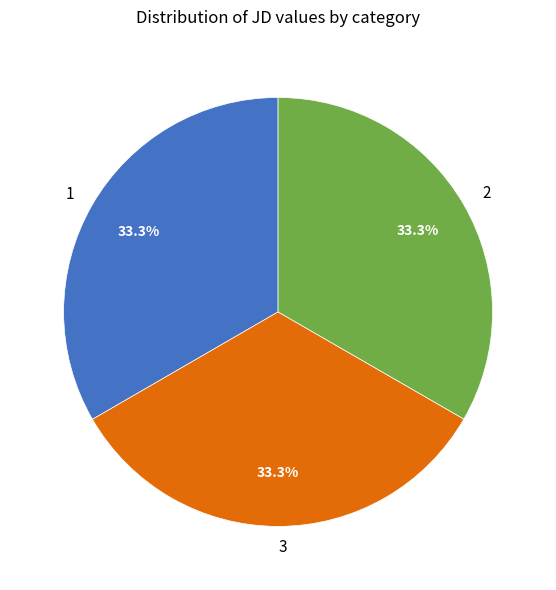

Approximately how many times larger is the value at 1 compared to 2?

1.0